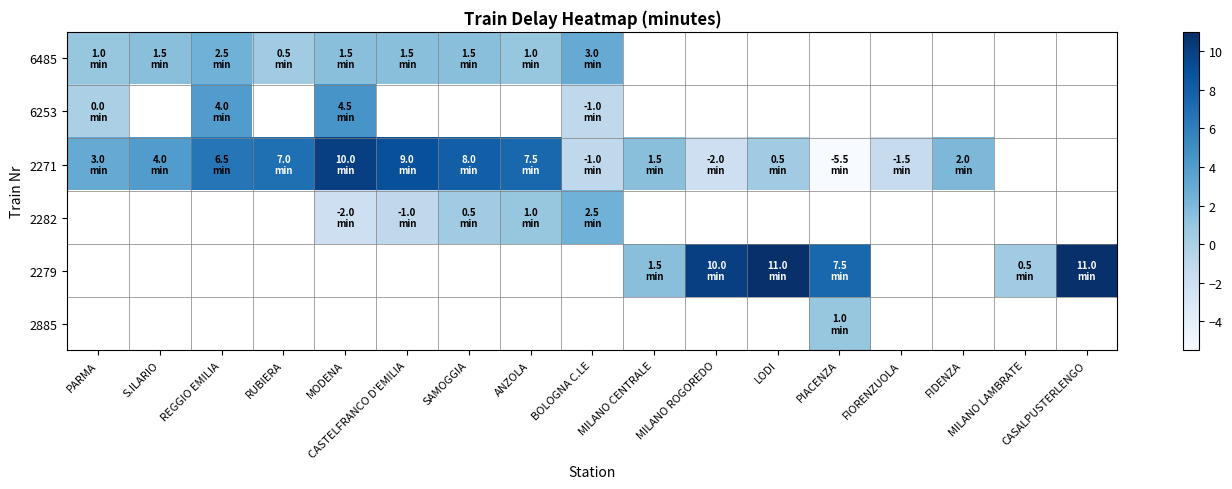

How many data points in 6485 are less than 3?

8